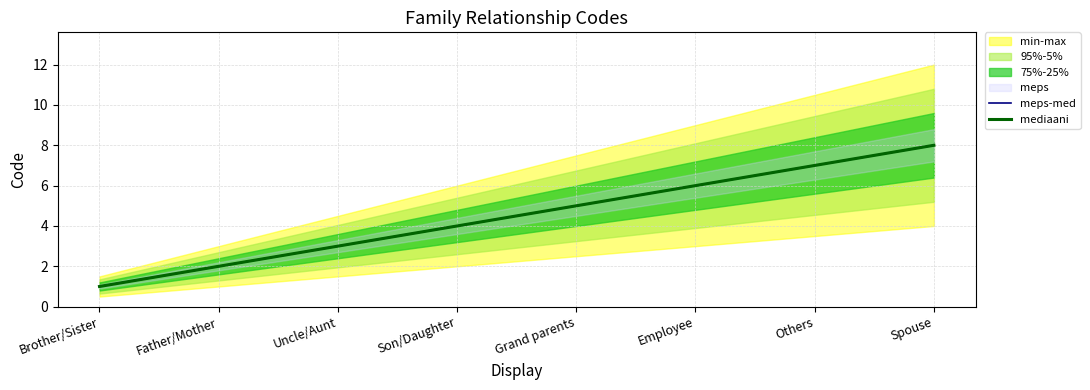

True or false: meps-med and mediaani cross at least once.

False